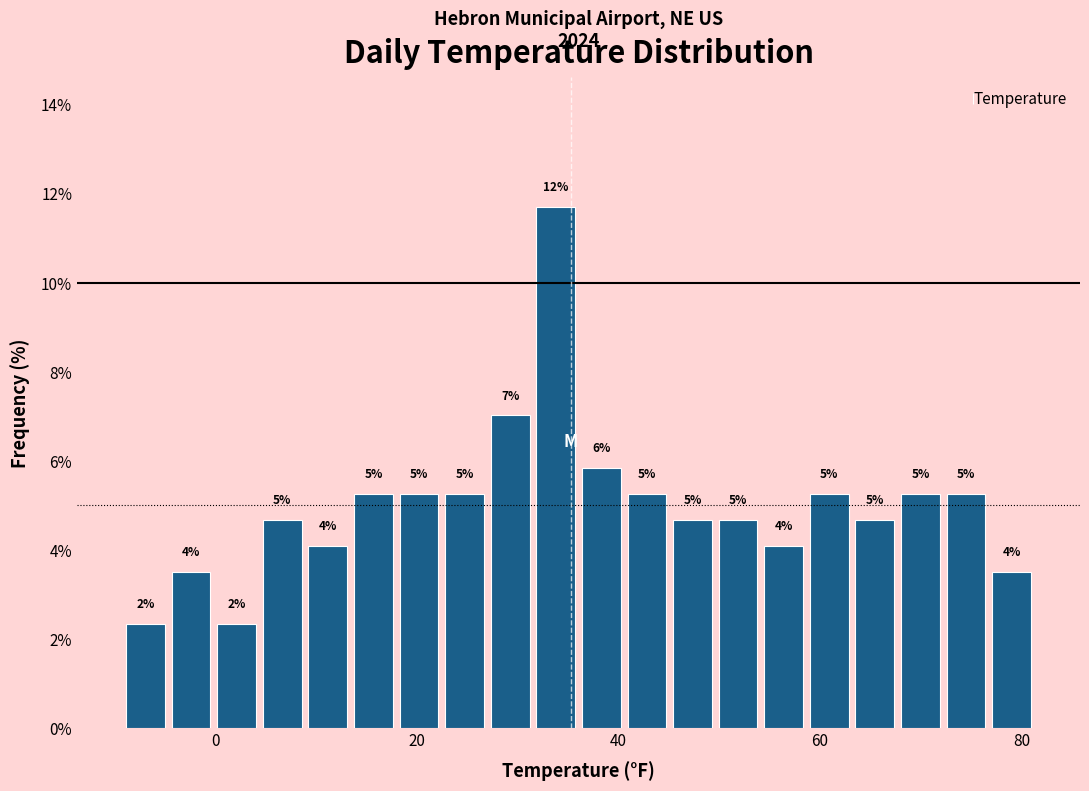

Around what value on the x-axis is the tallest bar? Give the approximate position of its centre, as read against the axis.

34